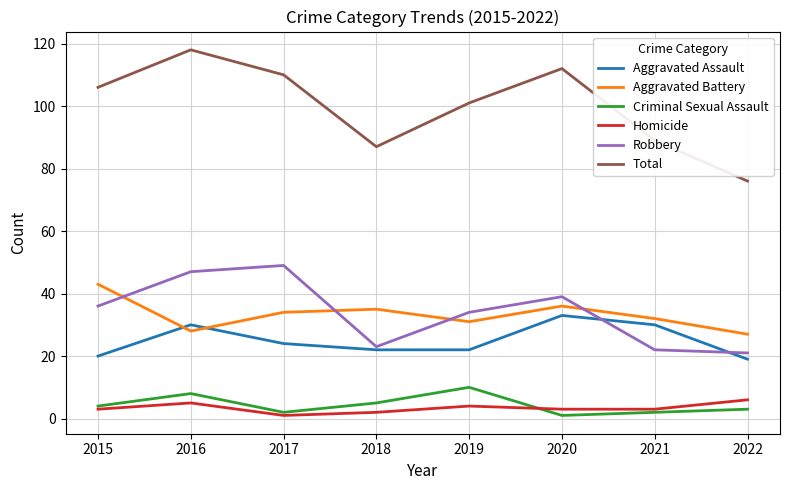

What is the sum of the Robbery values at 2018 and 2020?

62